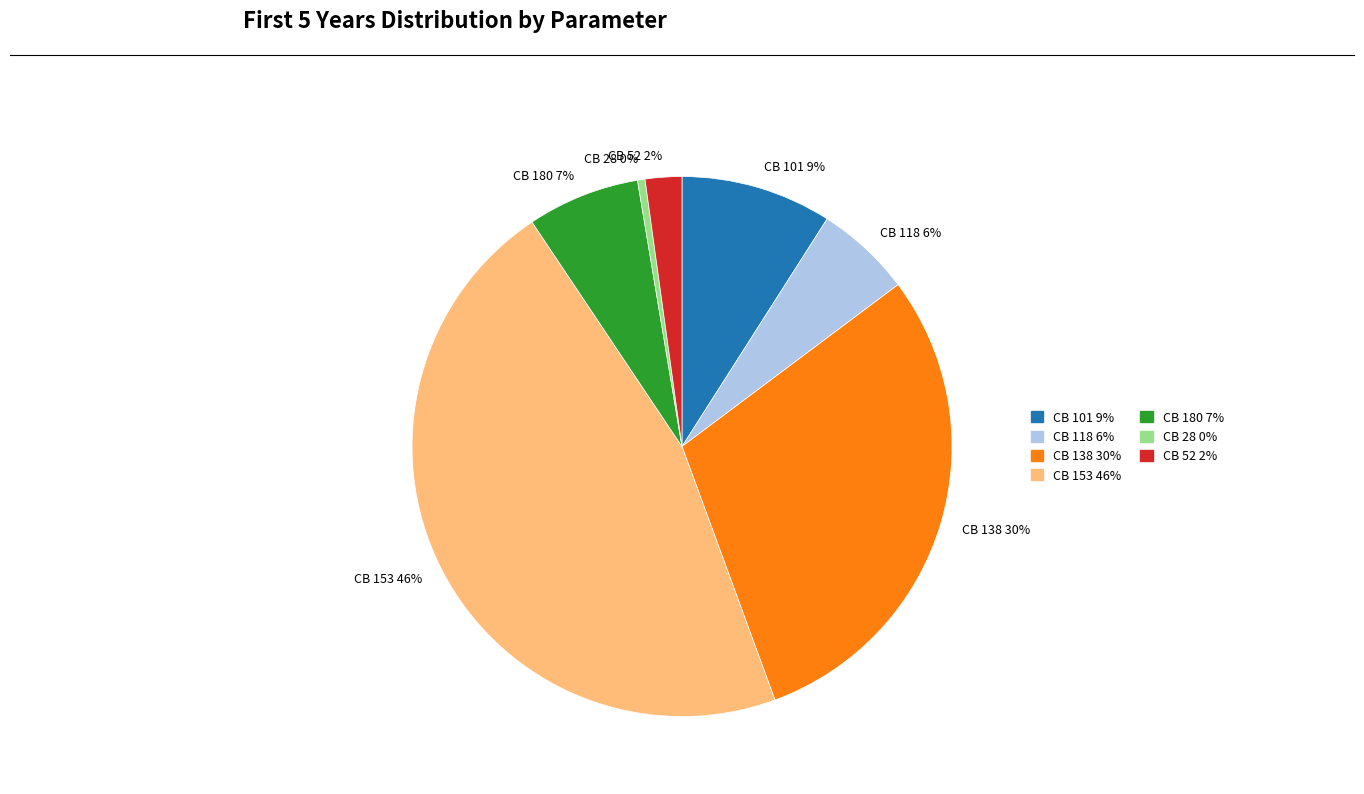

Do CB 52 and CB 118 together represent more than half of the pie?

No